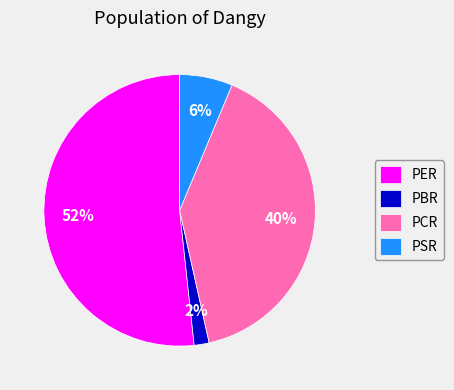

Combined, do PER and PSR account for over 50%?

Yes